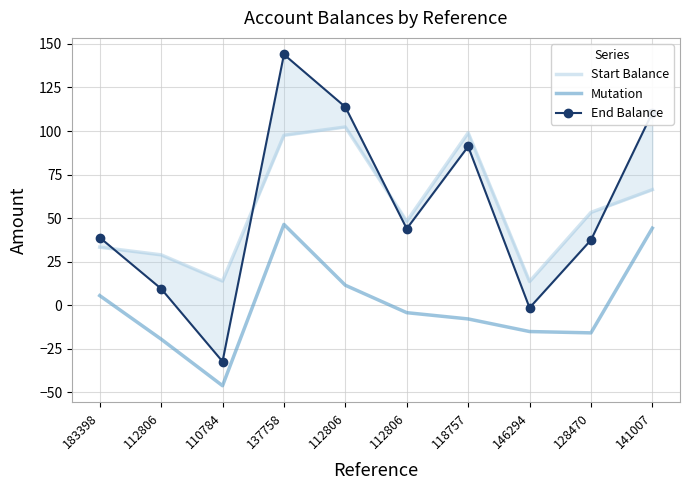

Which has a higher value, 141007 or 146294?

141007